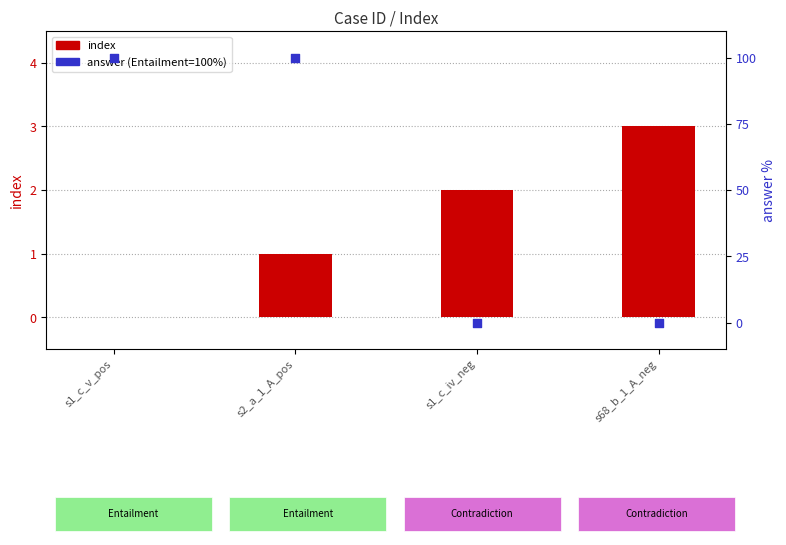

Which series reaches the minimum Y coordinate?

index